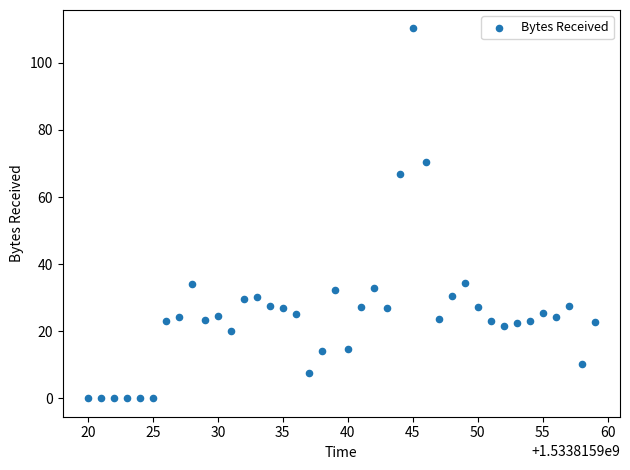

What Y value in the scatter plot is closest to 55?

66.9